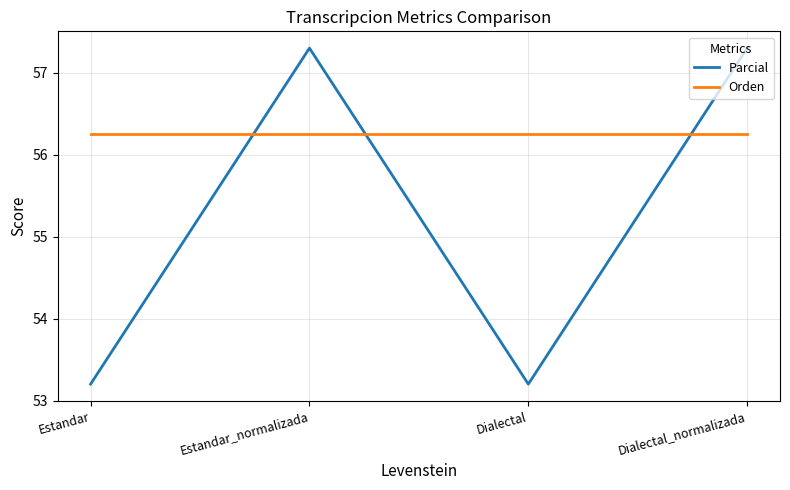

What position from the right is Dialectal_normalizada?

1